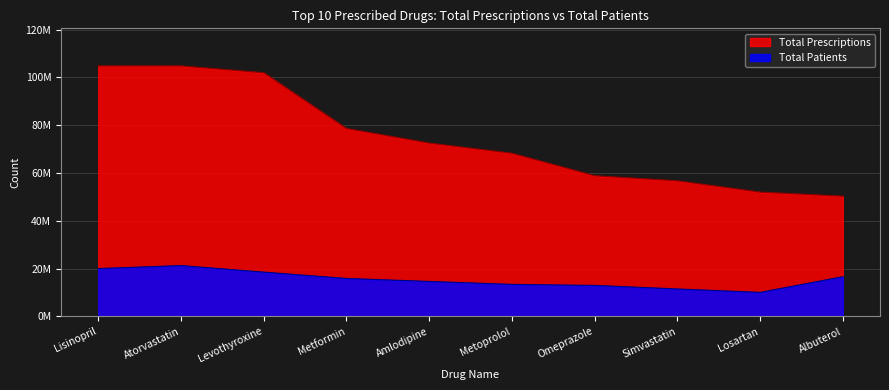

What is the difference between the highest and lowest values at Omeprazole?

45872468